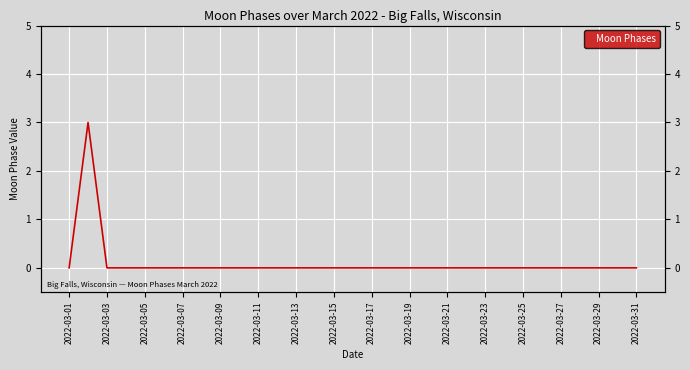

The value at 2022-03-27 is 0. True or false?

True